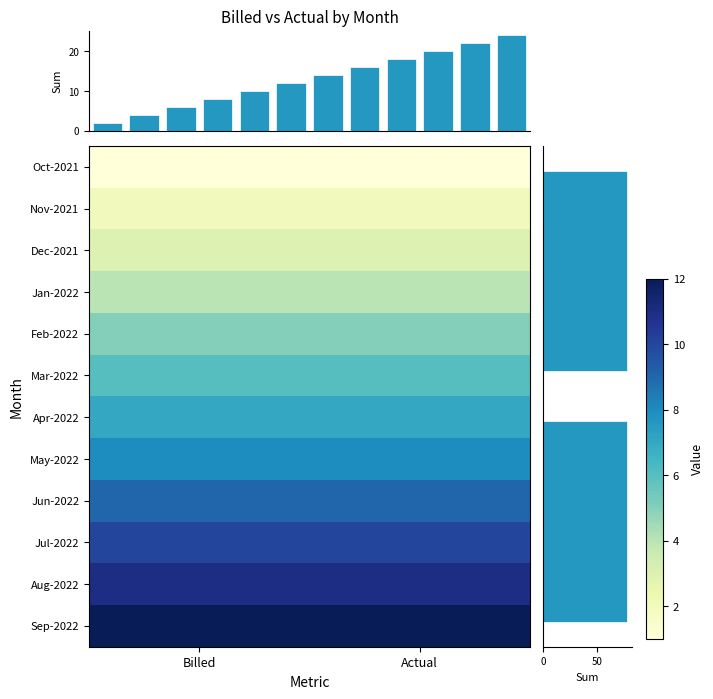

Reading left to right, transcribe all the data shown in this chart.

Oct-2021: Billed=1	Actual=1
Nov-2021: Billed=2	Actual=2
Dec-2021: Billed=3	Actual=3
Jan-2022: Billed=4	Actual=4
Feb-2022: Billed=5	Actual=5
Mar-2022: Billed=6	Actual=6
Apr-2022: Billed=7	Actual=7
May-2022: Billed=8	Actual=8
Jun-2022: Billed=9	Actual=9
Jul-2022: Billed=10	Actual=10
Aug-2022: Billed=11	Actual=11
Sep-2022: Billed=12	Actual=12